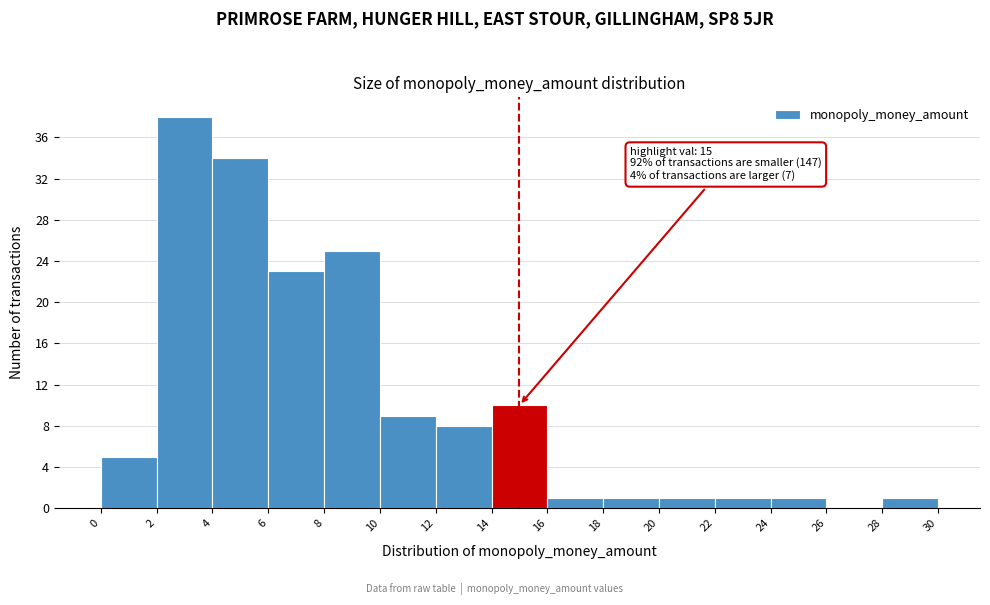

Which range on the x-axis has the tallest bar?

2 to 4